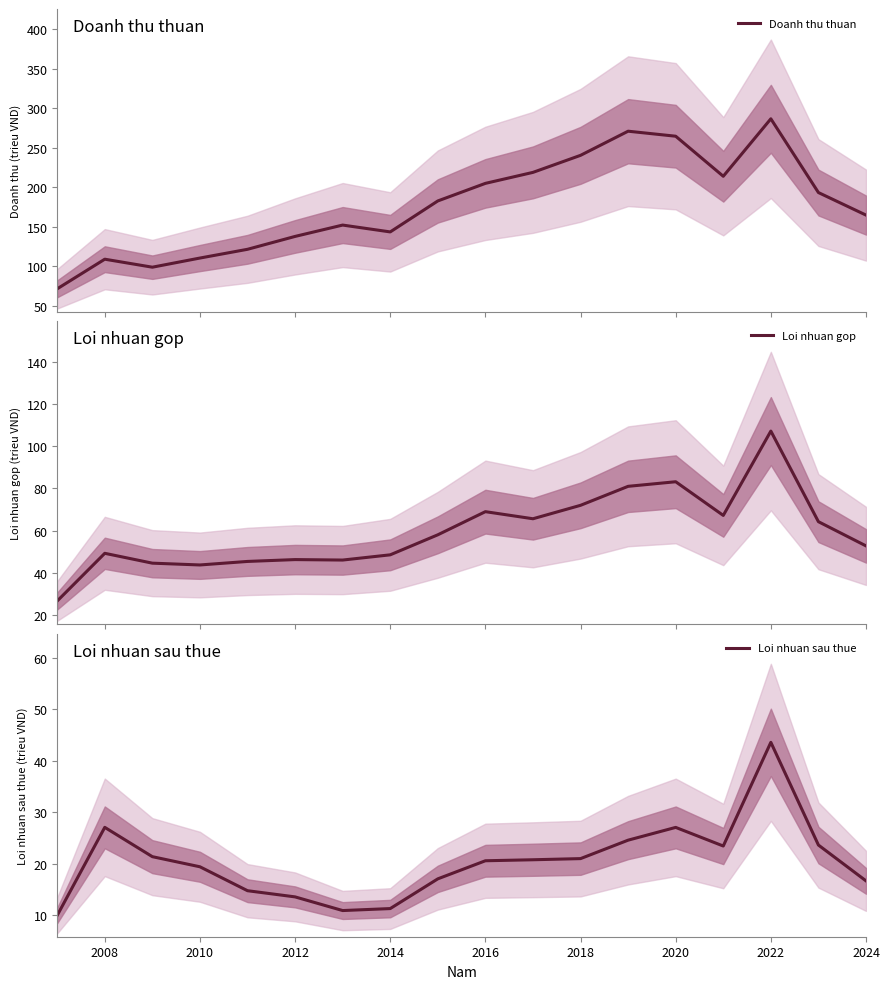

How many interior local peaks does the Loi nhuan gop series have?

5